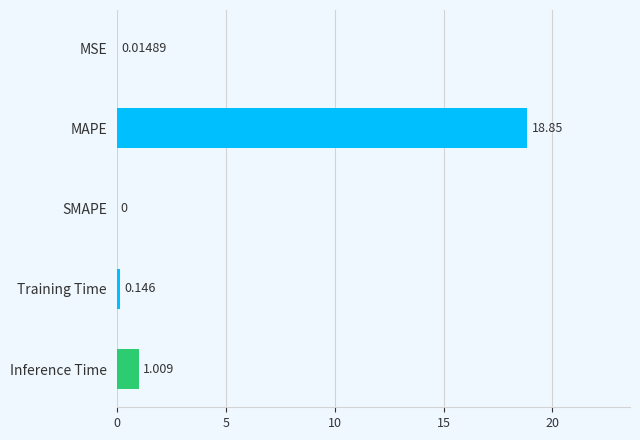

Where is the data nearest to the value 9?

Inference Time